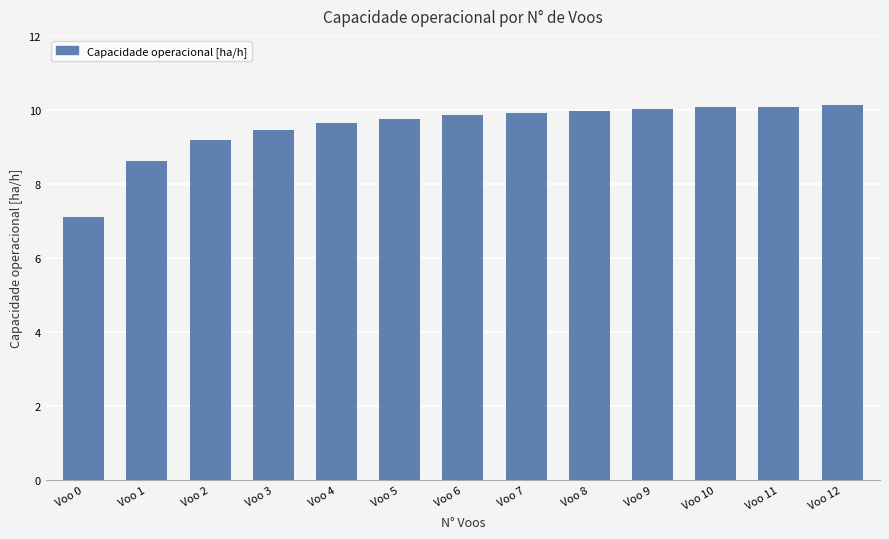

Which label corresponds to the smallest value in the chart?

Voo 0